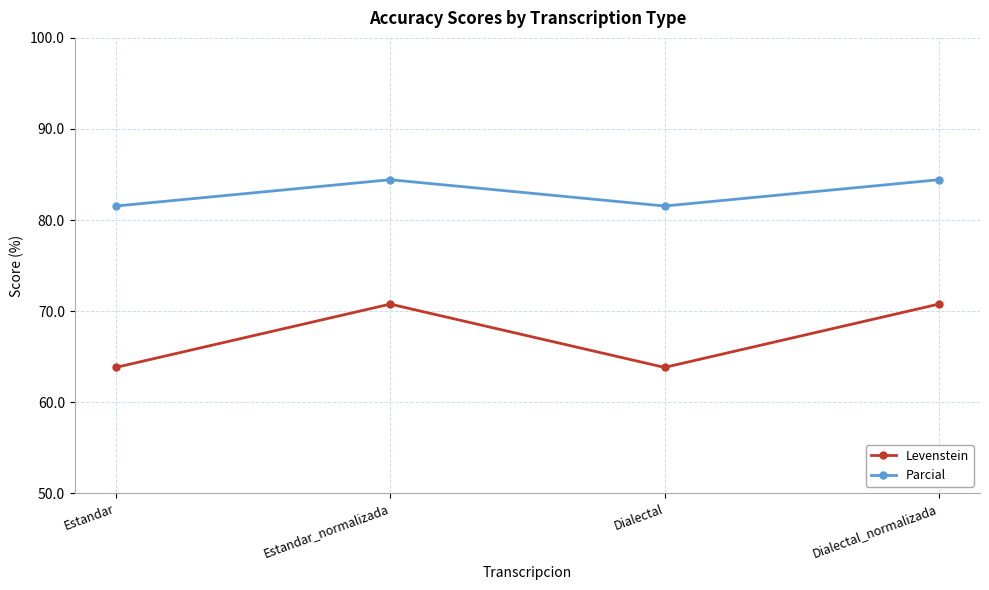

True or false: Levenstein has a value of 28.3 at Estandar_normalizada.

False